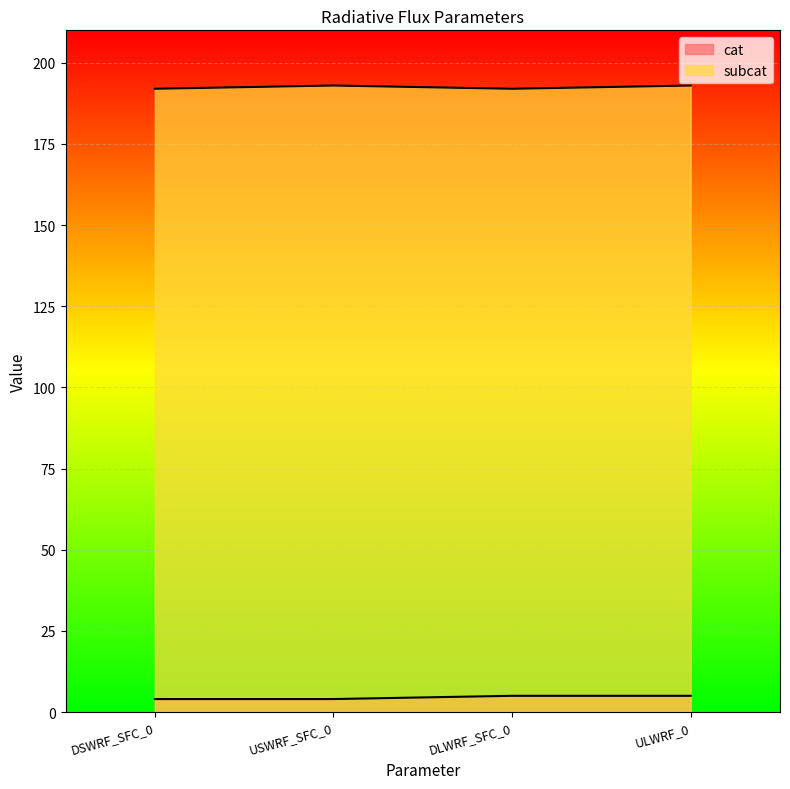

What is the label of the 4th point from the left?

ULWRF_0